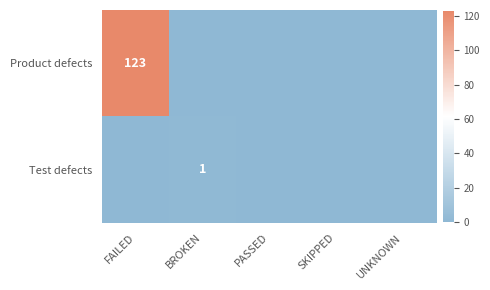

Rank the categories by Test defects value from highest to lowest.

BROKEN, FAILED, PASSED, SKIPPED, UNKNOWN